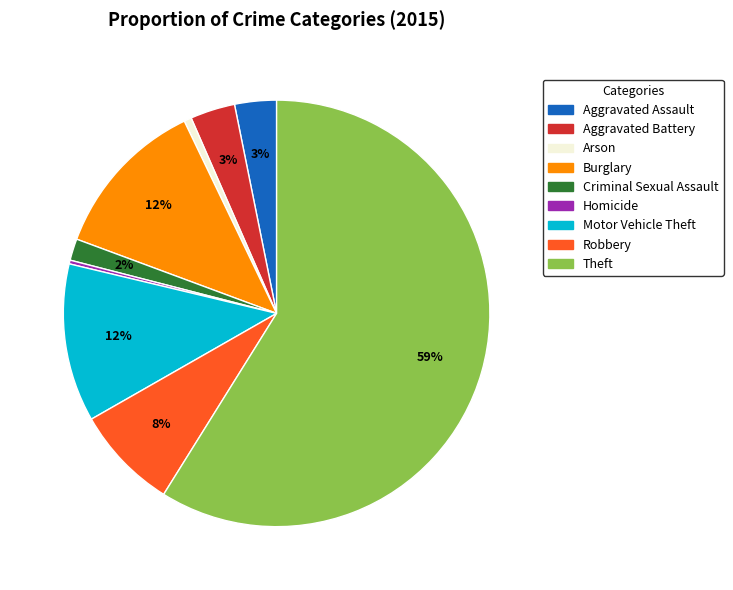

To the nearest percent, what is the combined percentage of Theft and Motor Vehicle Theft?

71%